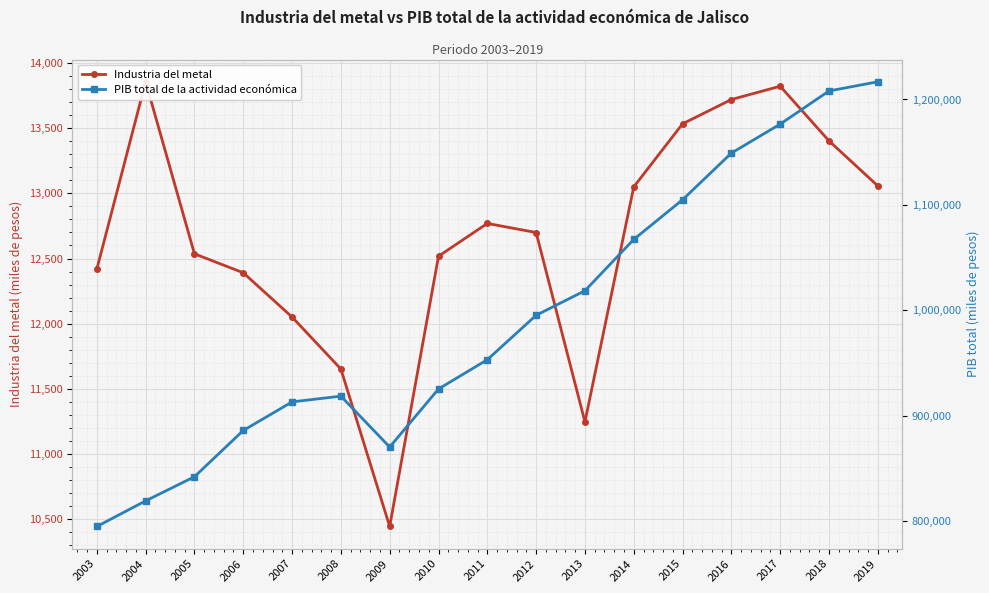

What is the highest value of the Industria del metal series?

13855.0